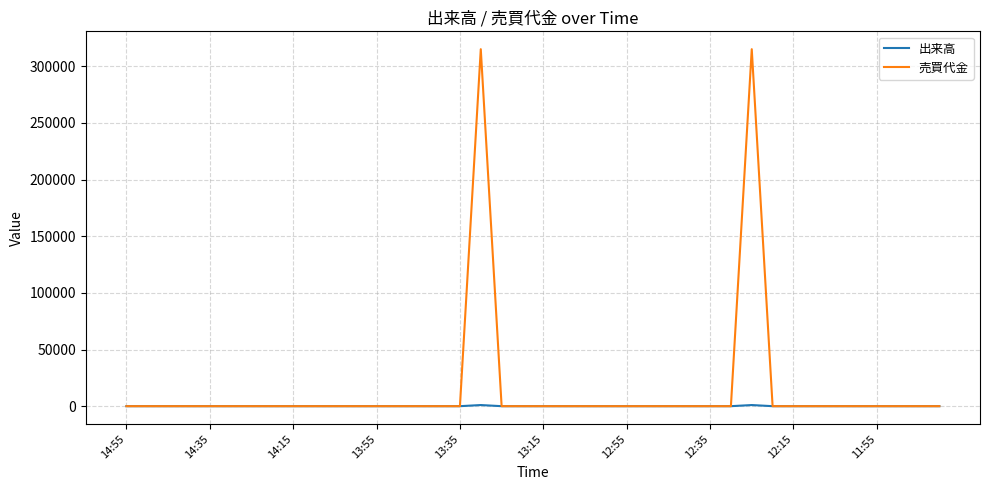

Rank the series by their maximum value, from highest to lowest.

売買代金, 出来高